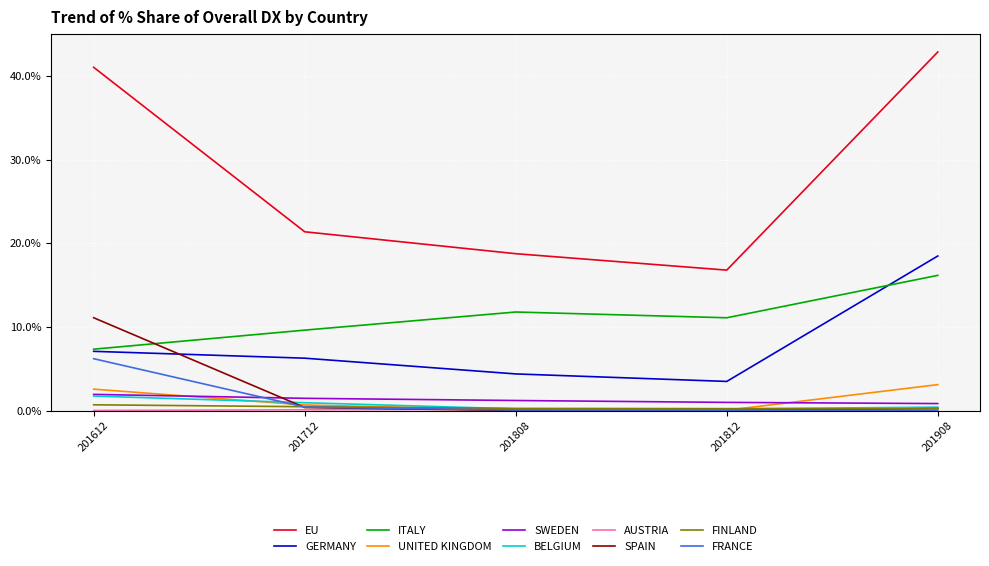

Is the value of ITALY at 201712 greater than the value of SPAIN at 201712?

Yes